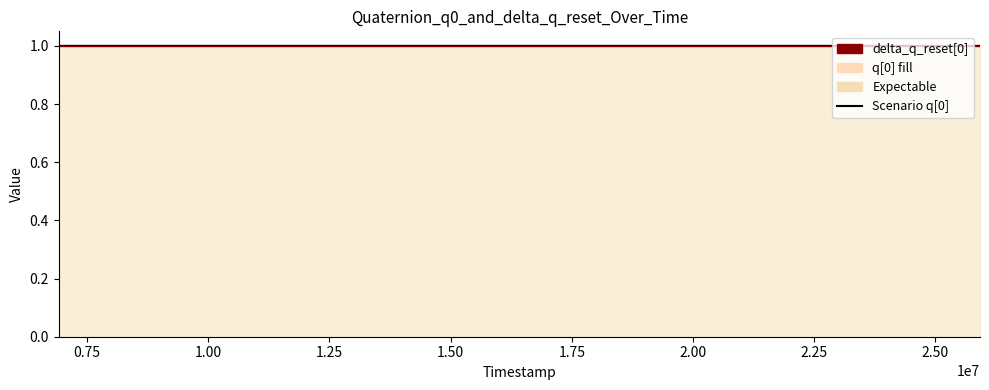

What is the value of the delta_q_reset[0] line point at the 26th from the left?

1.0